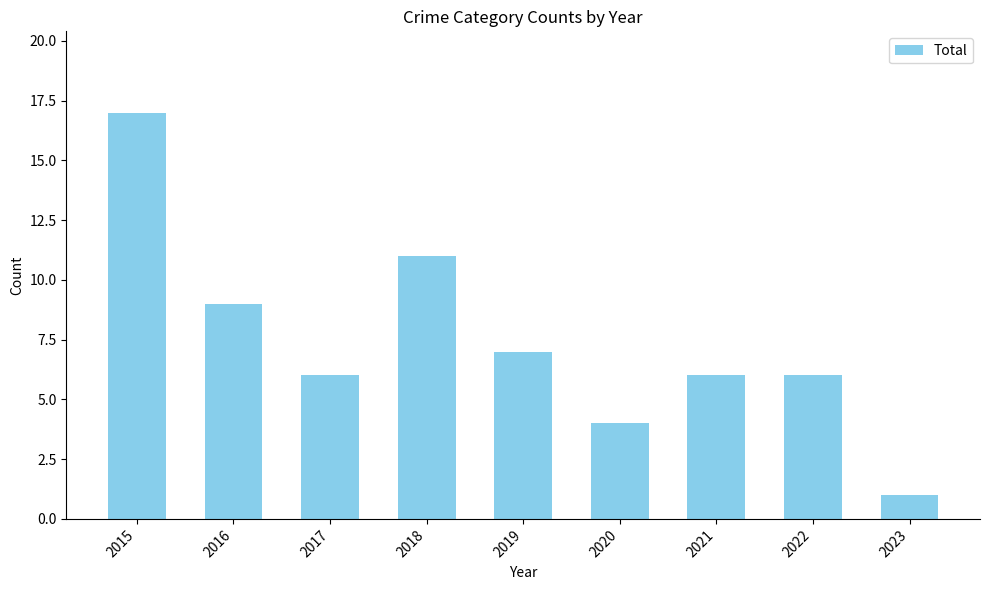

Between 2023 and 2016, which is larger?

2016